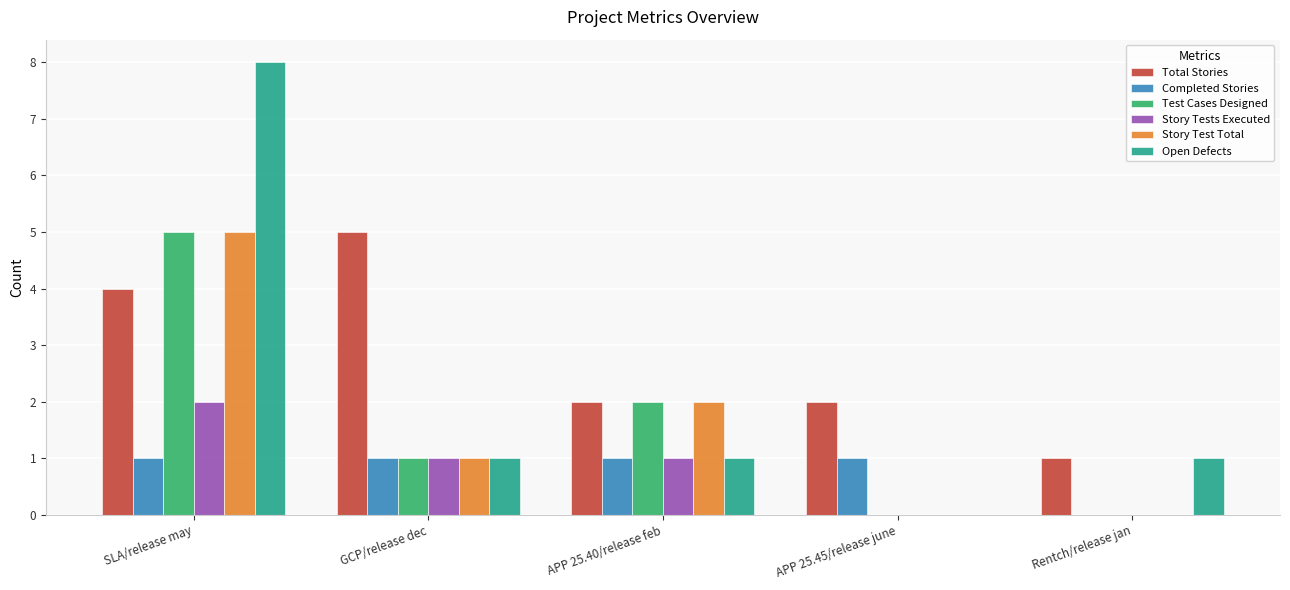

The value of Total Stories at GCP/release dec is 3. True or false?

False